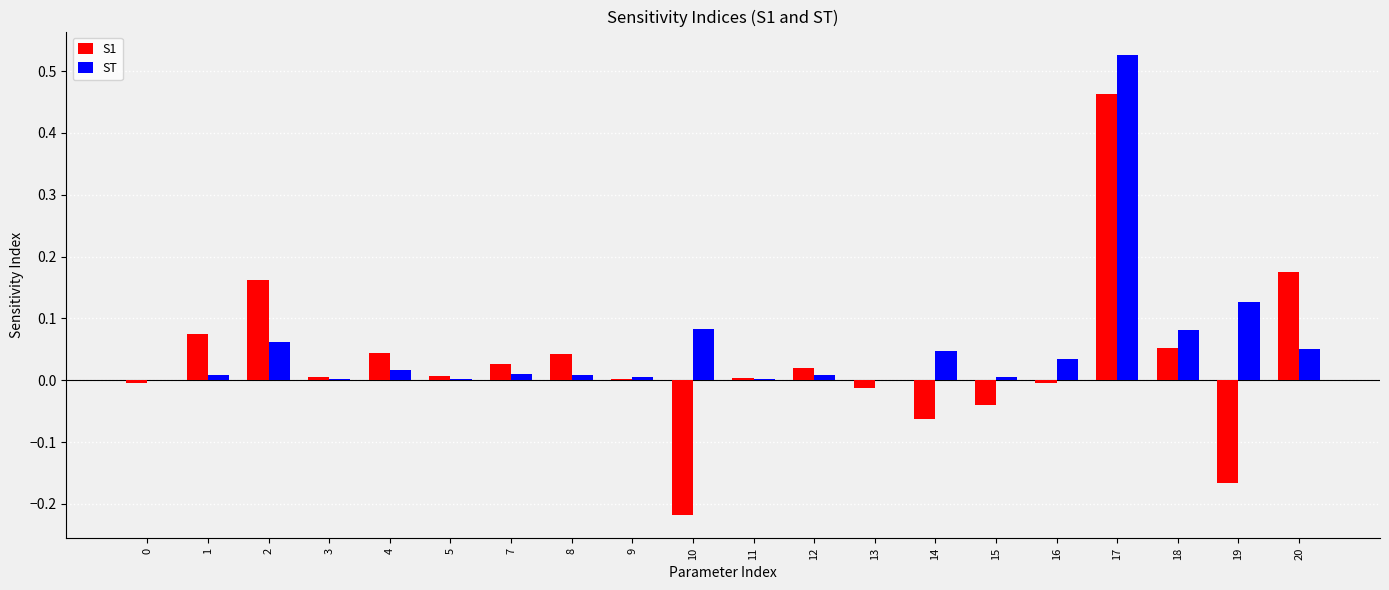

At which category is the sum across all series the highest?

17